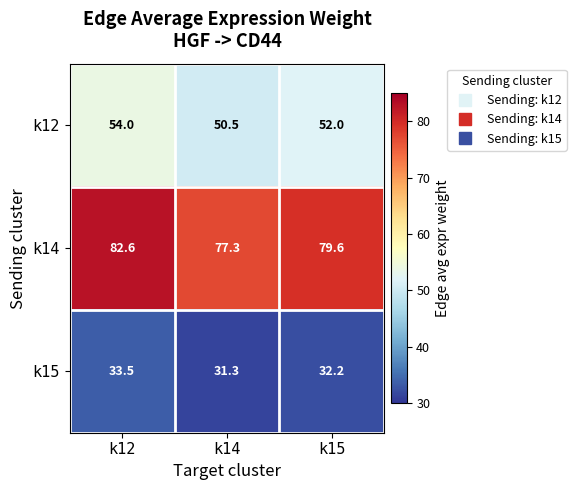

Which series changed the most between k14 and k15?

k14